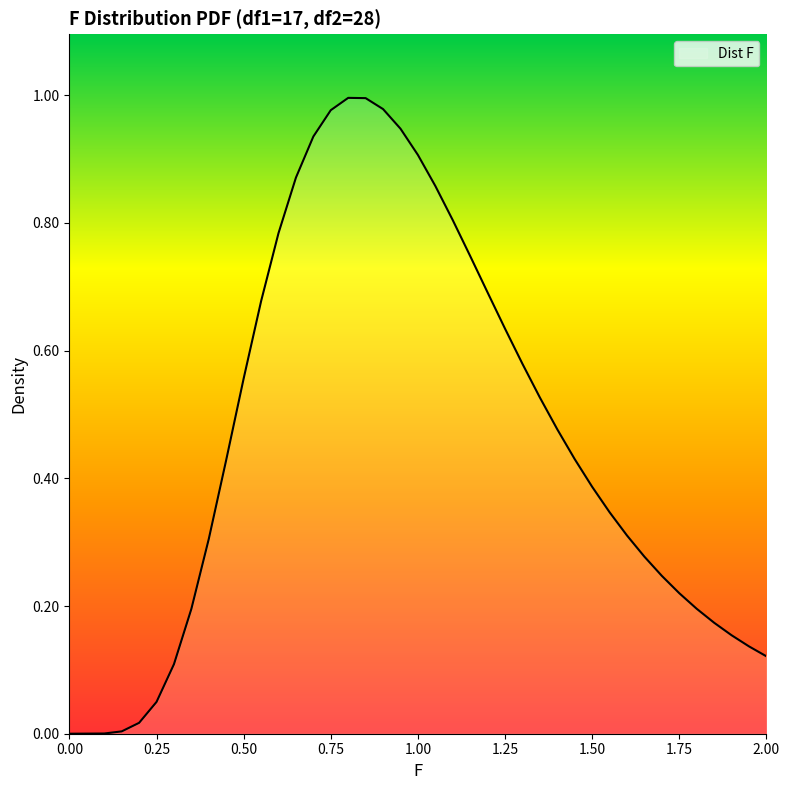

The value at 1.50 is 0.2. True or false?

False